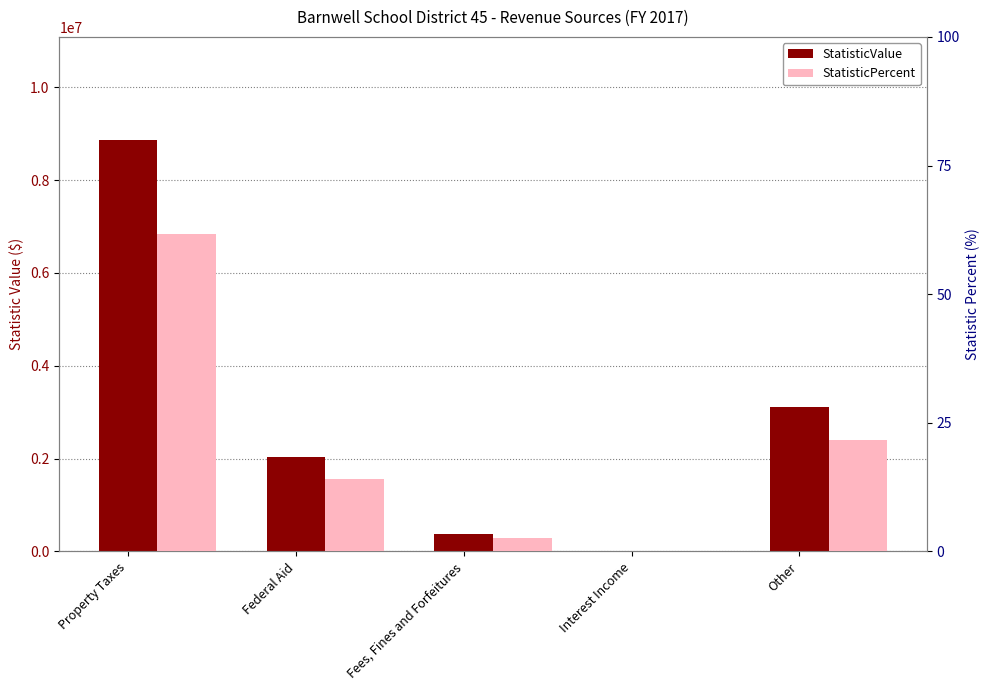

At which category is the sum across all series the highest?

Property Taxes